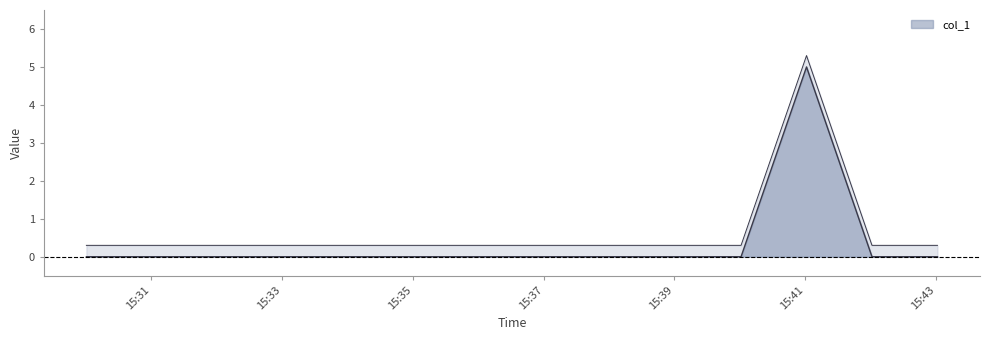

What position from the right is 2018-08-05 15:35:01?

9